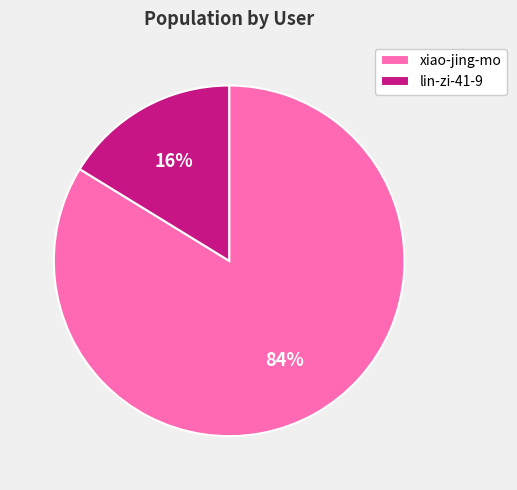

What is the ratio of the value at lin-zi-41-9 to the value at xiao-jing-mo?

0.2